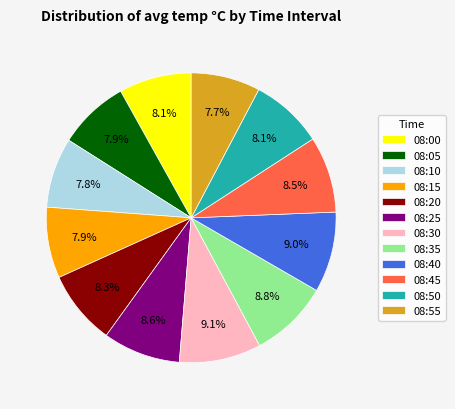

What percentage do 08:45 and 08:20 together represent?

16.8%